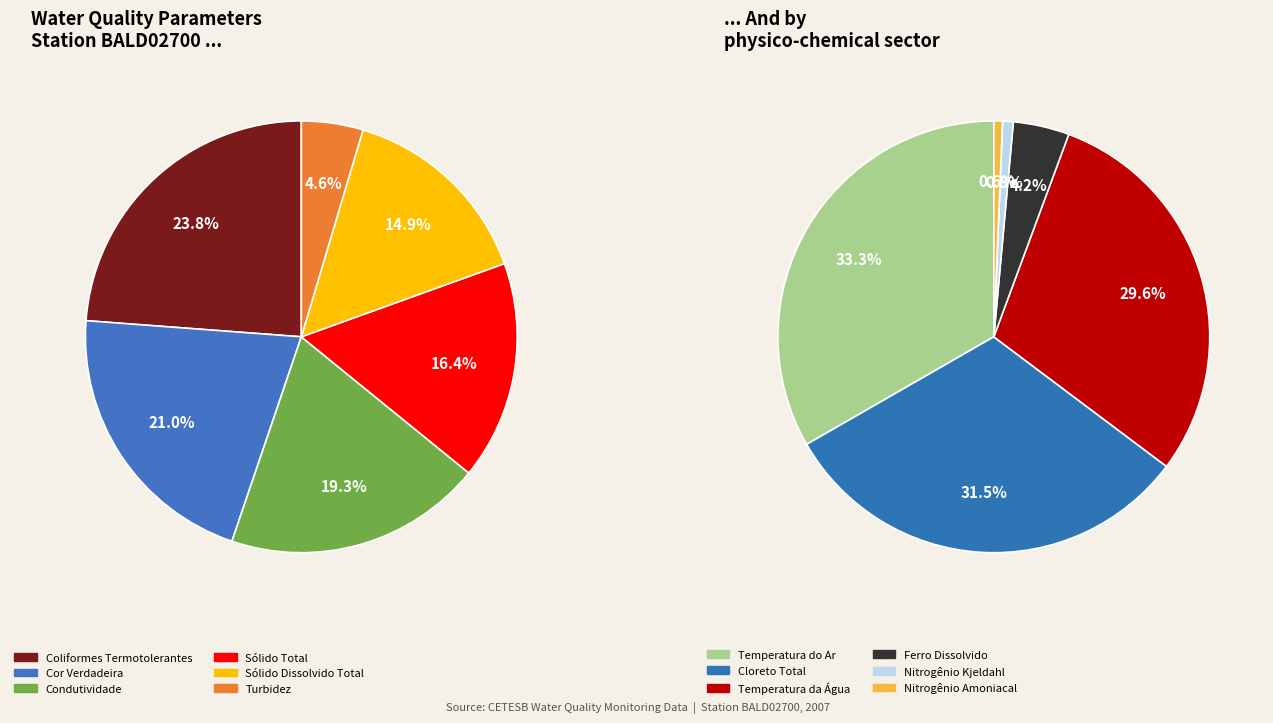

Do Nitrogênio Kjeldahl and Condutividade together represent more than half of the pie?

No